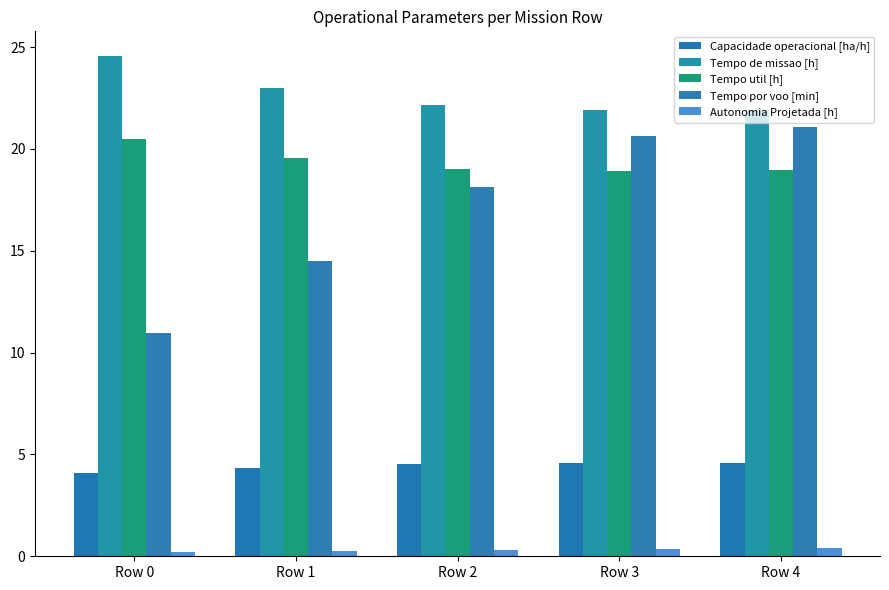

Which series has the widest spread of values?

Tempo por voo [min]